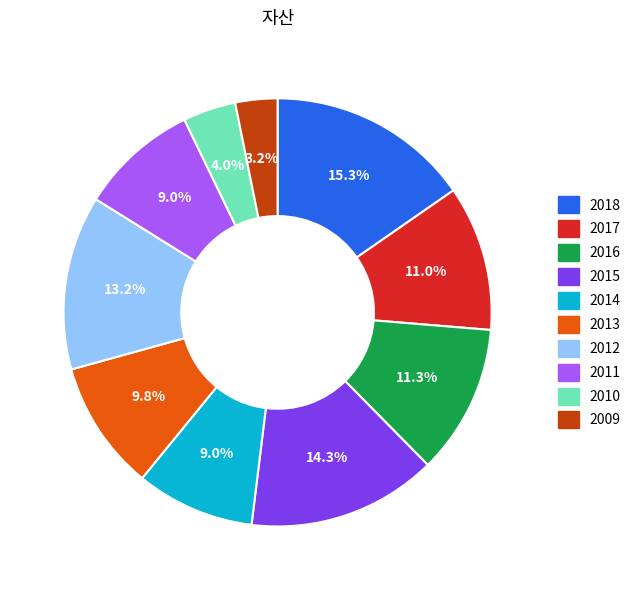

Which slice is the largest?

2018